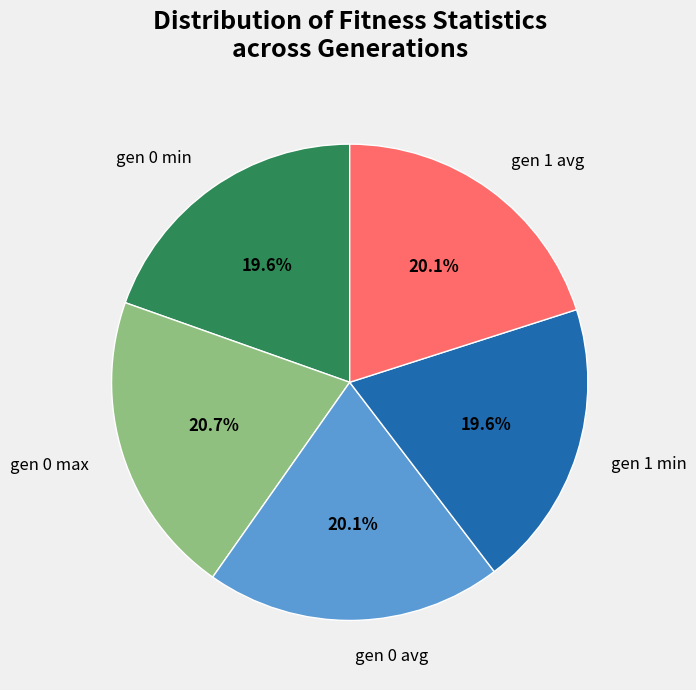

Approximately how many times larger is the value at gen 1 avg compared to gen 1 min?

1.0